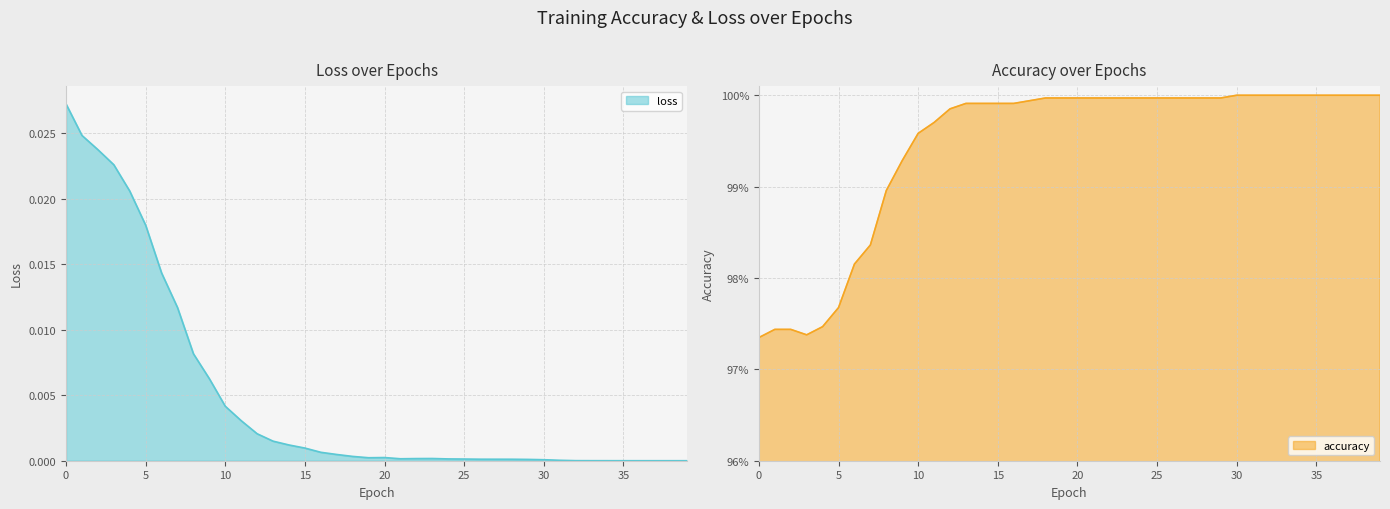

Which series has the widest spread of values?

loss